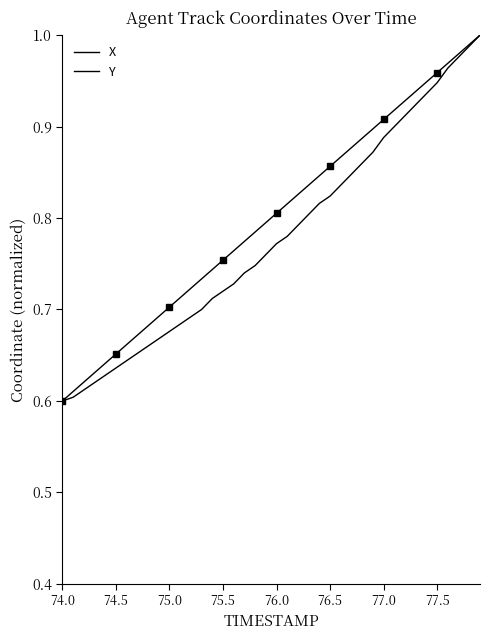

Does the chart have visible grid lines?

No